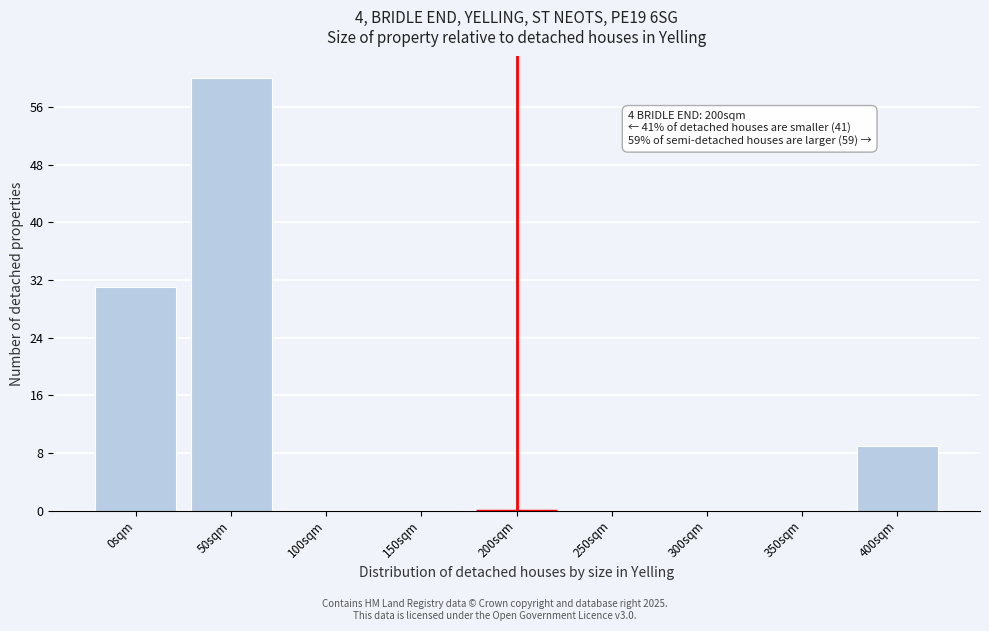

Over which range of the x-axis is the bar tallest?

25 to 75